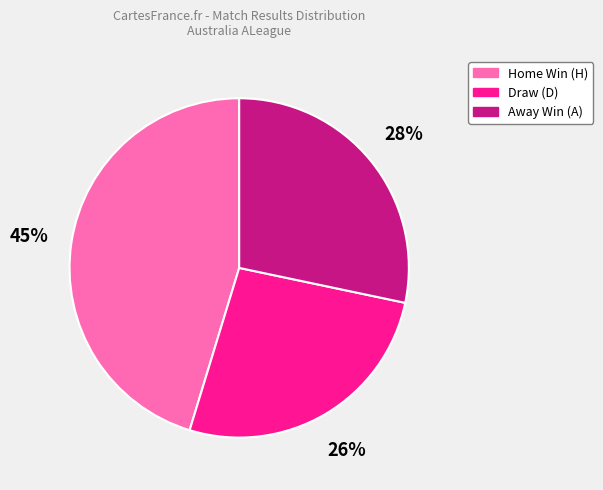

Rank the categories by value from lowest to highest.

Draw (D), Away Win (A), Home Win (H)